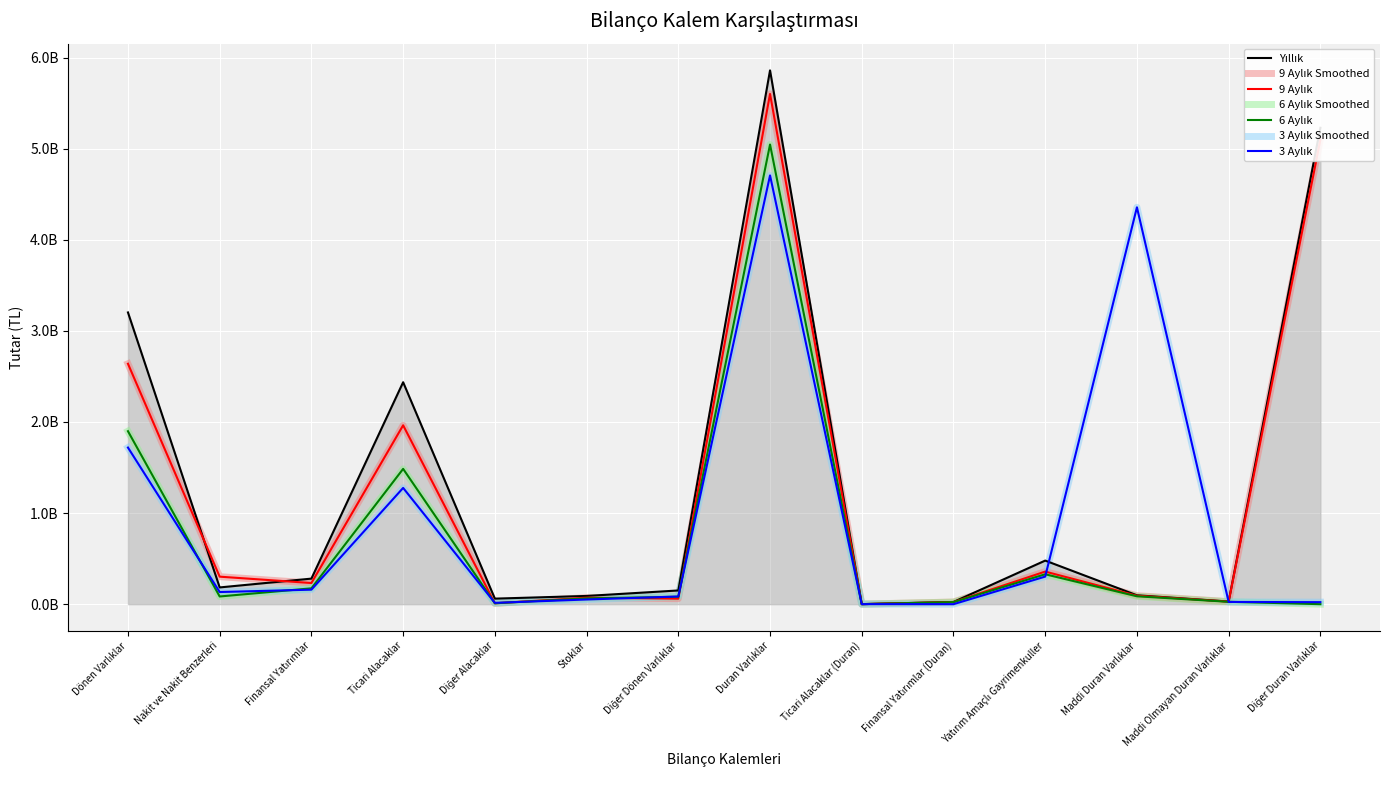

Which has a higher value, Dönen Varlıklar or Finansal Yatırımlar?

Dönen Varlıklar